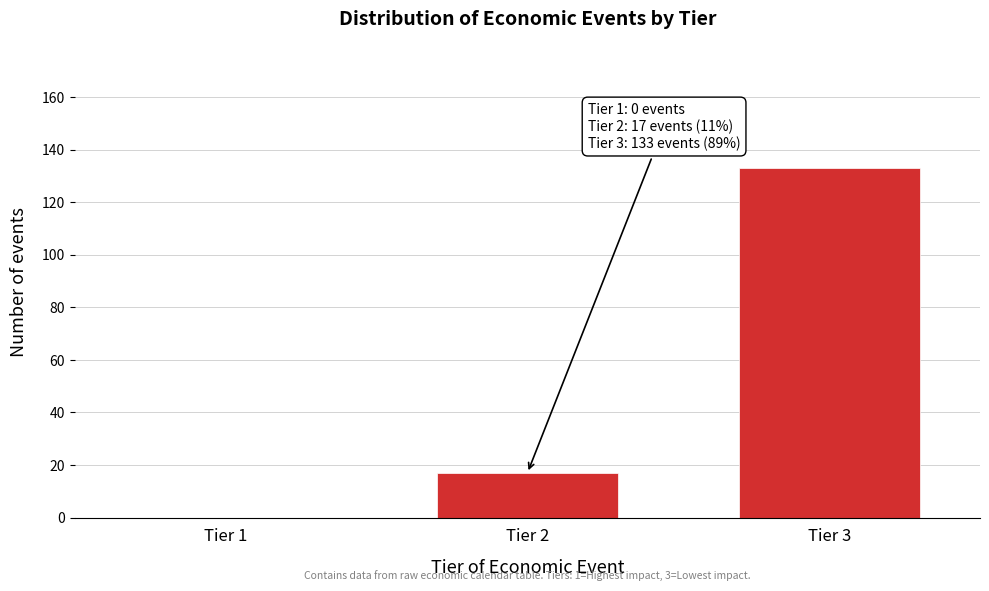

Reading left to right, list all the values displayed in this chart.

Tier 1=0	Tier 2=17	Tier 3=133